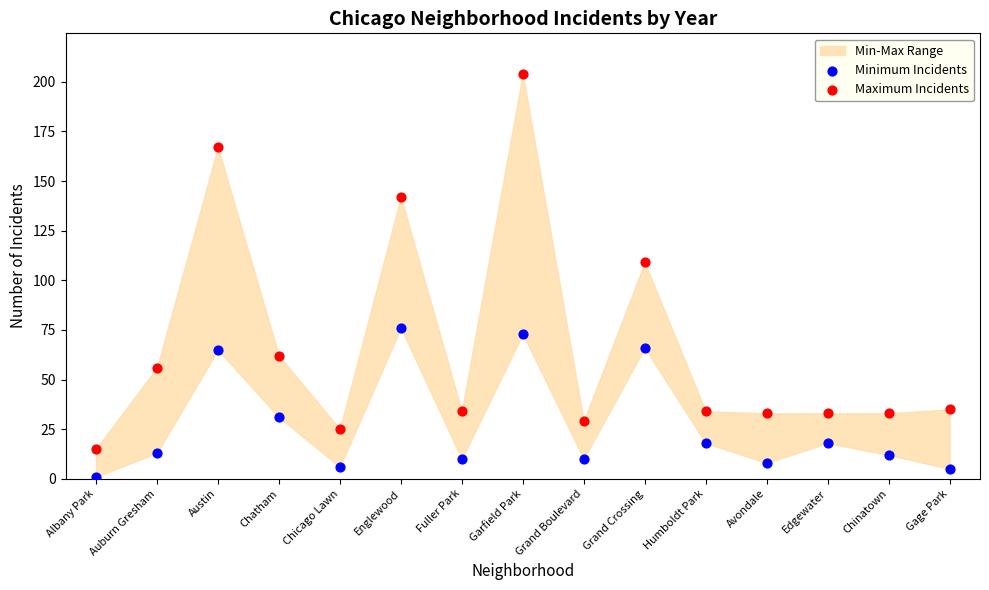

Which series has the largest Y range (max minus min)?

Maximum Incidents